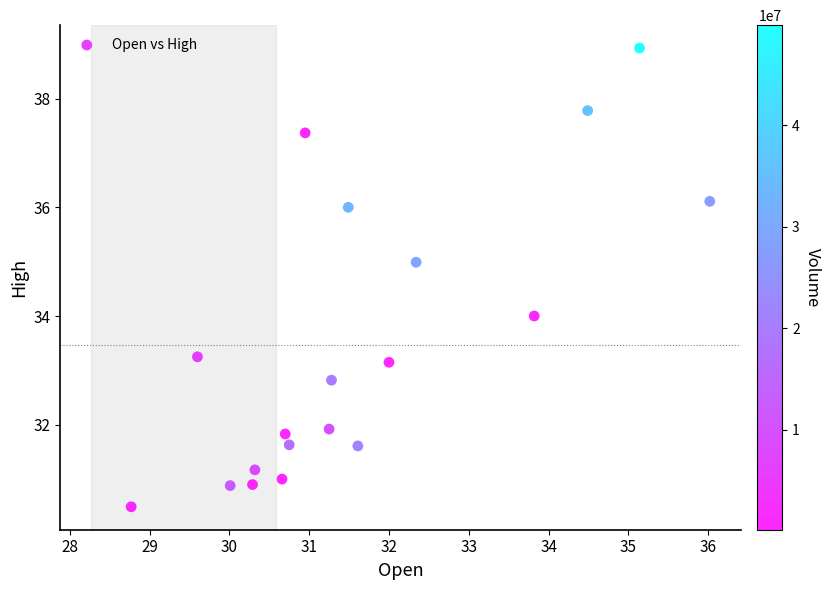

What is the range of Y values (max minus min)?

8.4